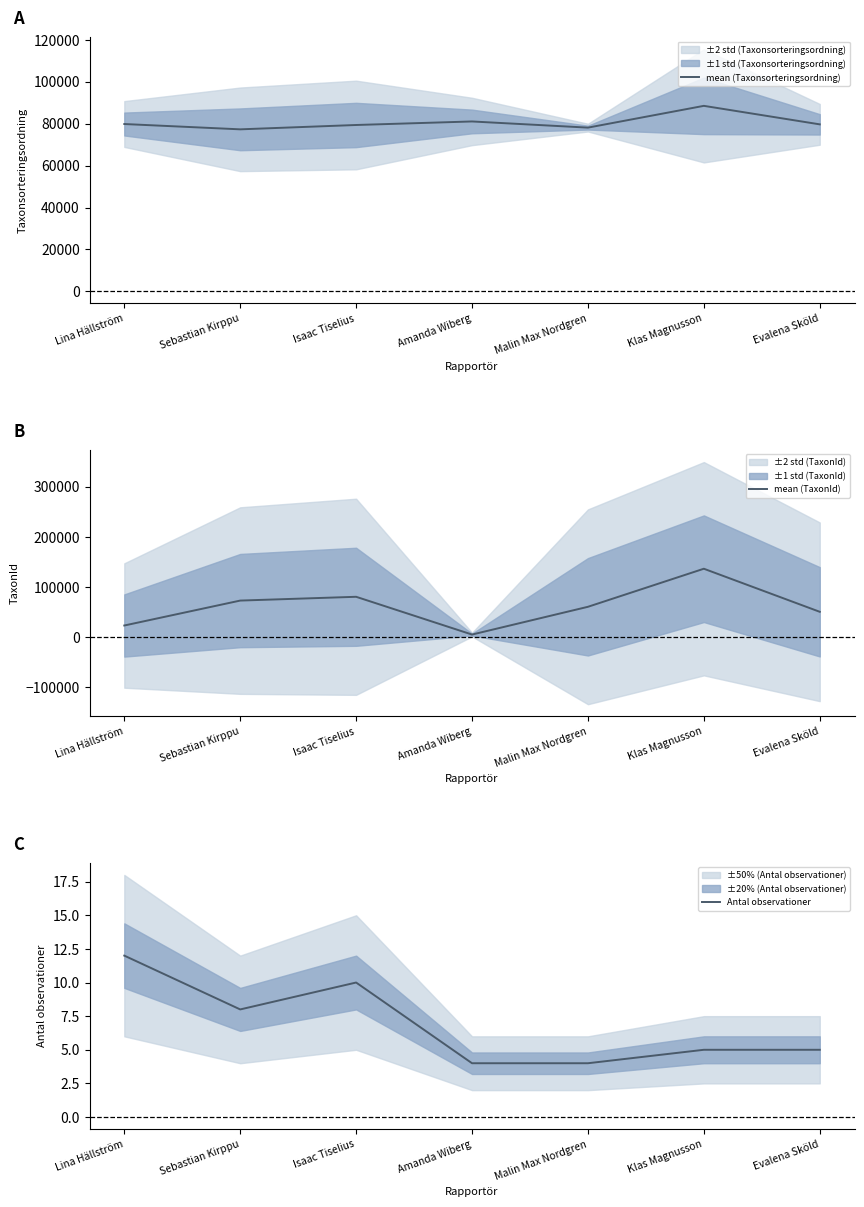

What position from the left is Klas Magnusson?

6